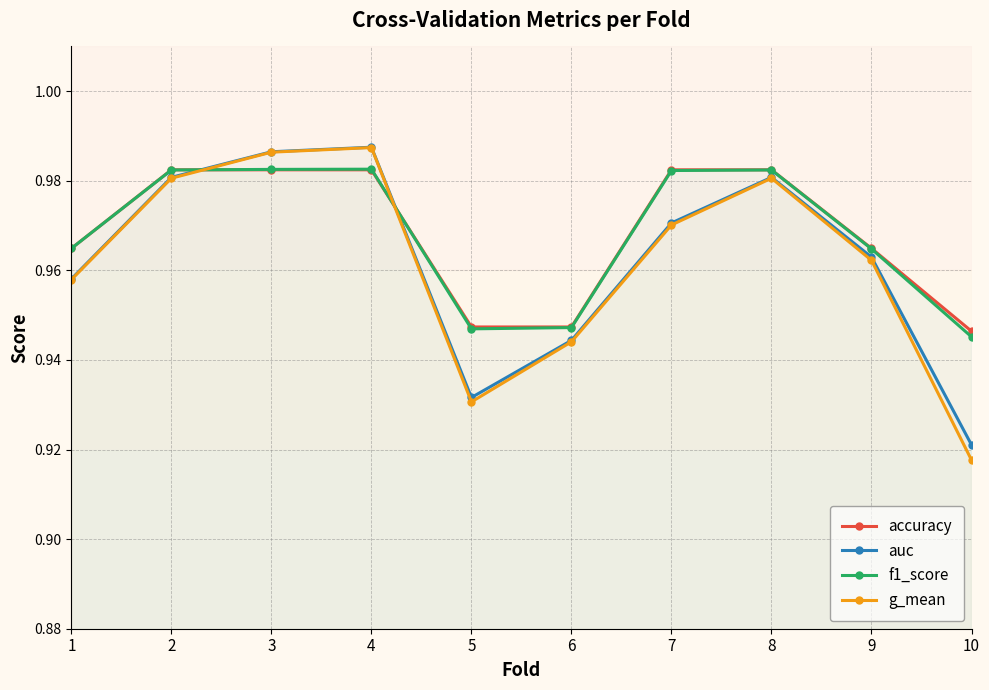

Which series has the largest range (max minus min)?

g_mean